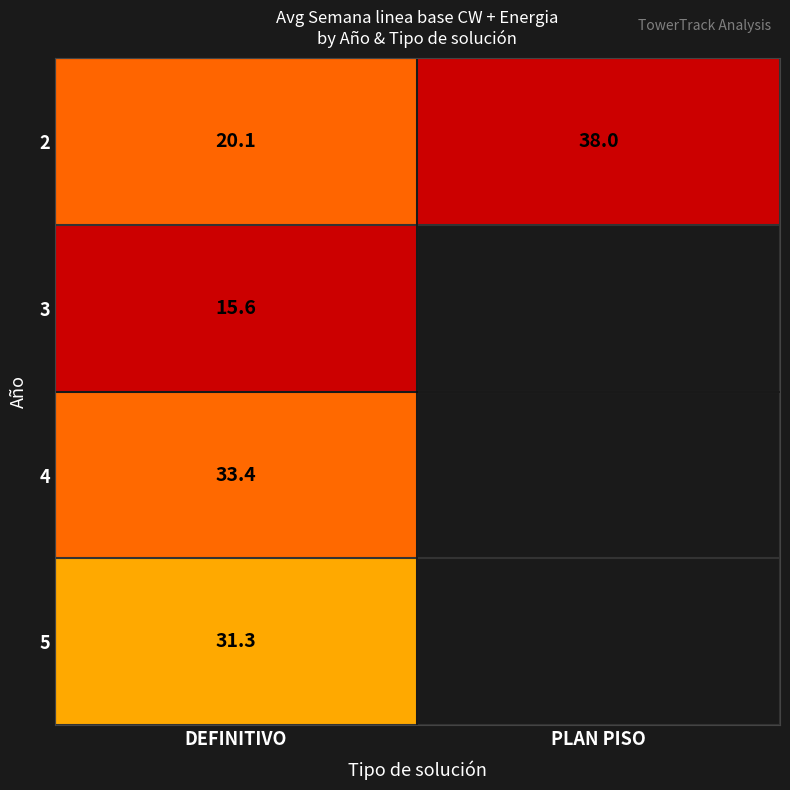

At how many categories does at least one series exceed 29?

2